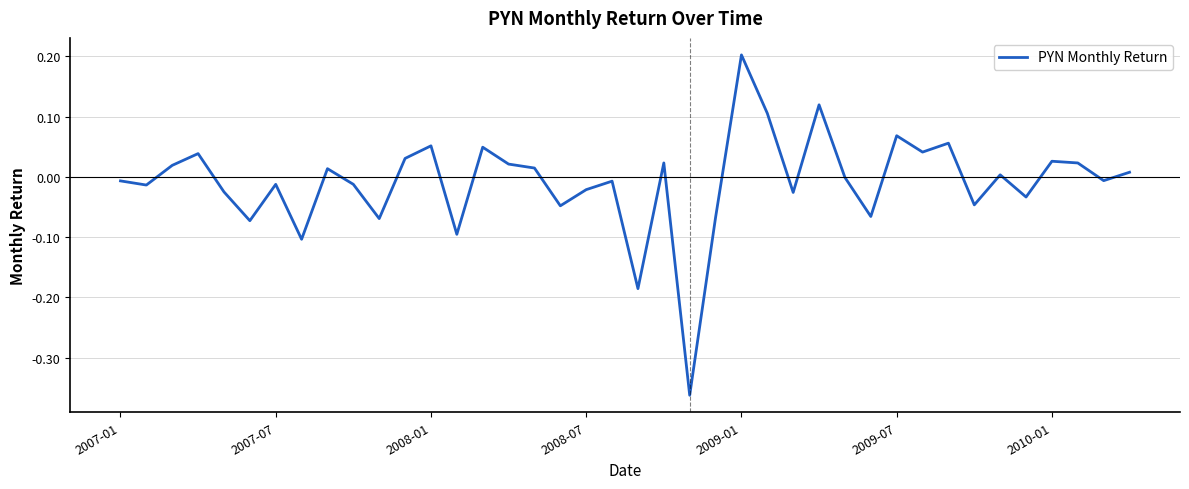

What is the difference between the maximum and minimum values?

0.6